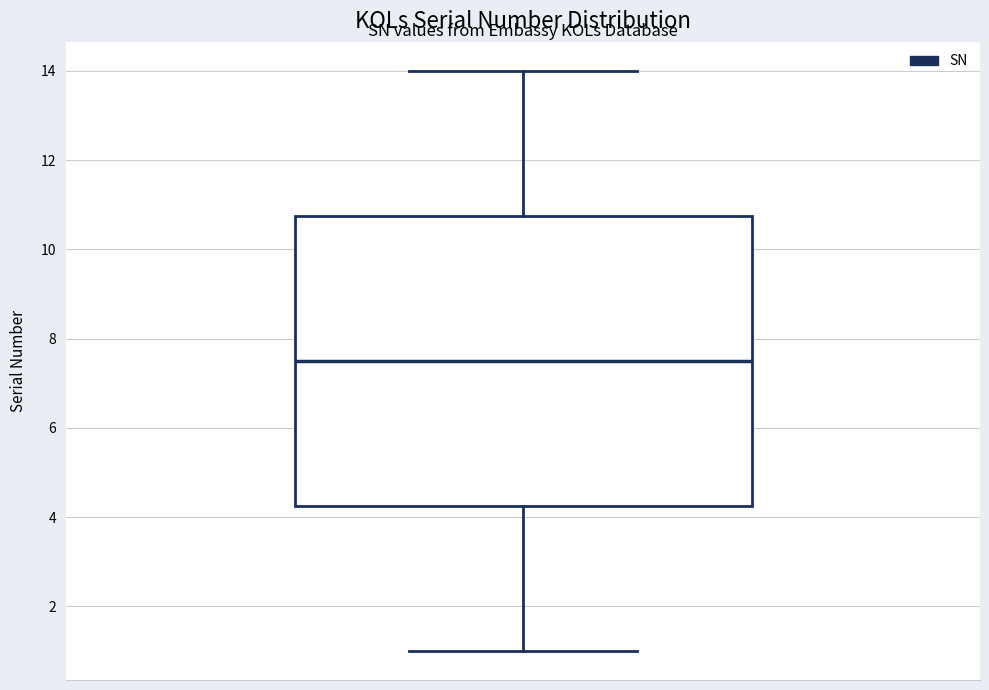

Where is the lower edge of the box on the y-axis? The values are not printed on the chart, so give them approximately, as read against the axis.

4.2